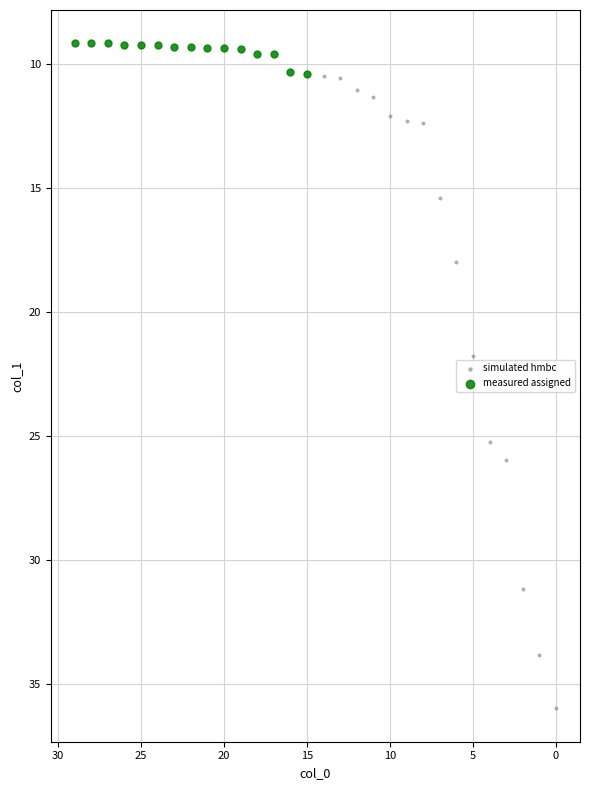

Which series contains the highest Y value?

simulated hmbc